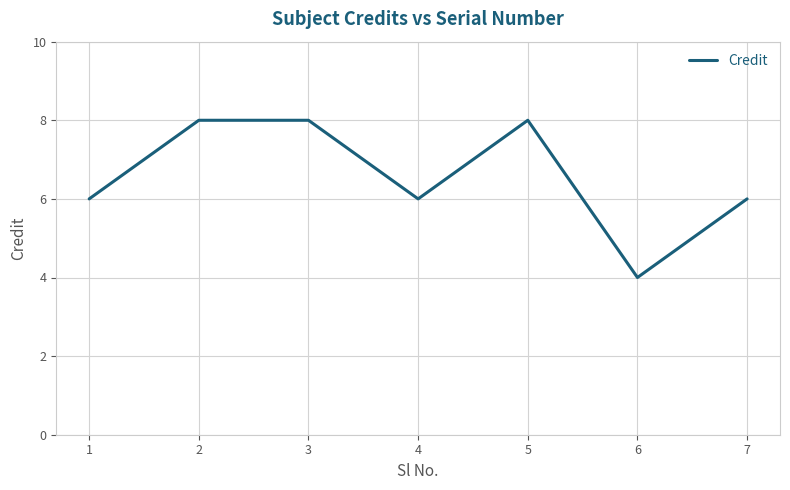

Where is the first local minimum?

4